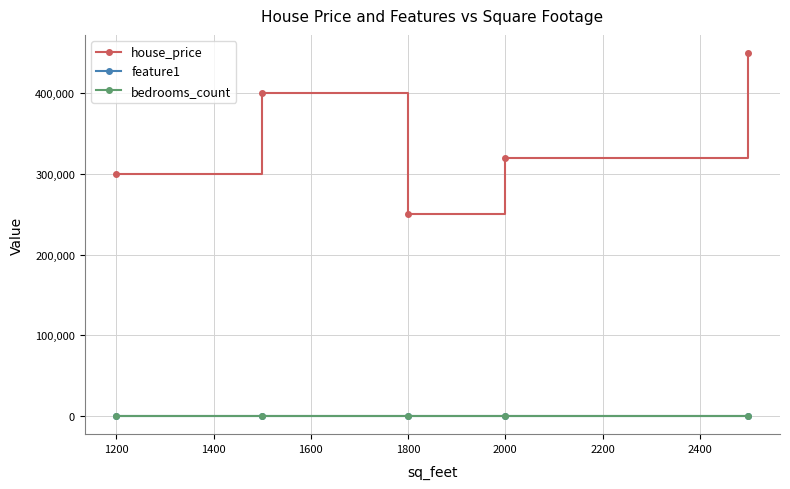

How many data points in feature1 are less than 3?

1